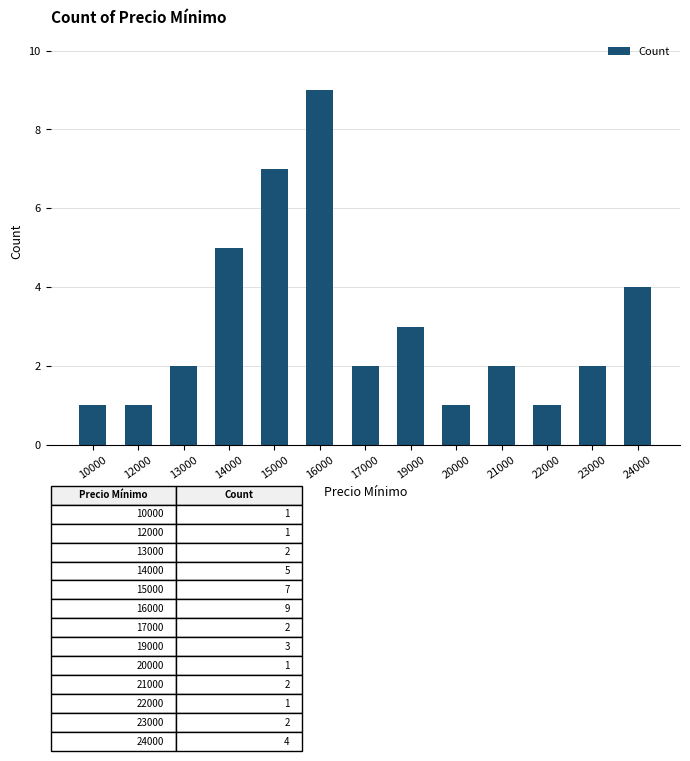

What is the greatest value displayed?

9